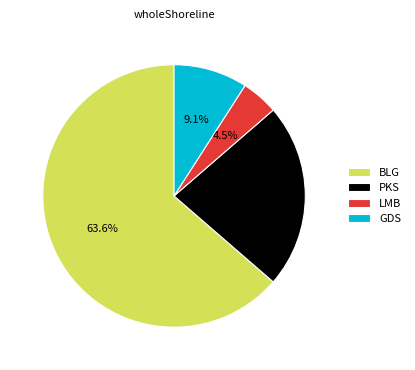

Which category has the smallest portion of the pie?

LMB